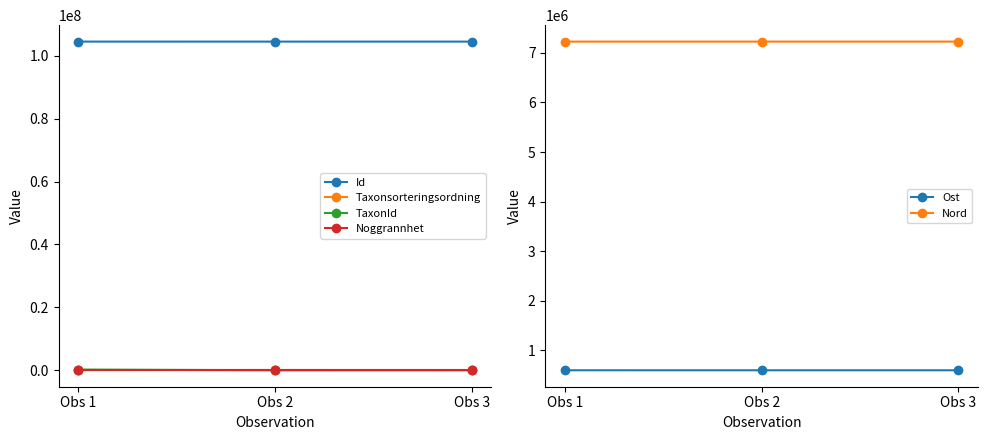

Does the chart have visible grid lines?

No